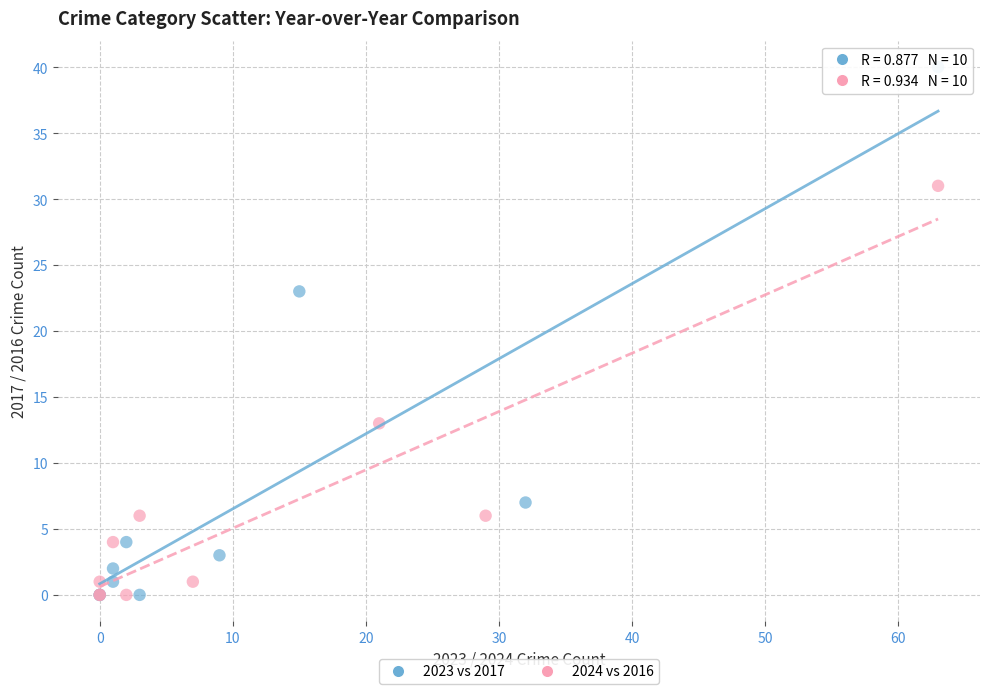

Which series has the widest spread of Y values?

2023 vs 2017